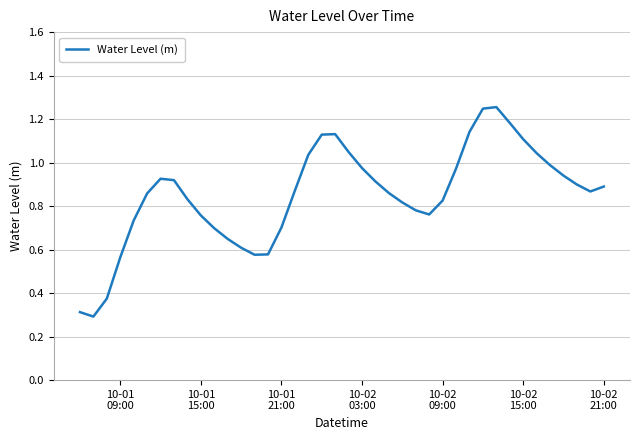

What is the minimum value shown in the chart?

0.3